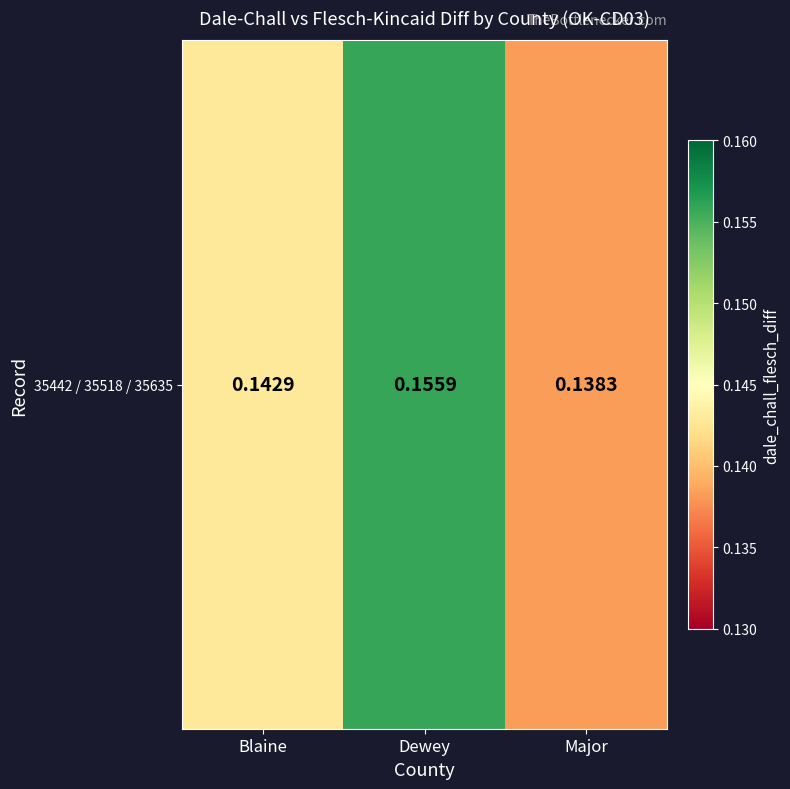

Read the value at Dewey.

0.2